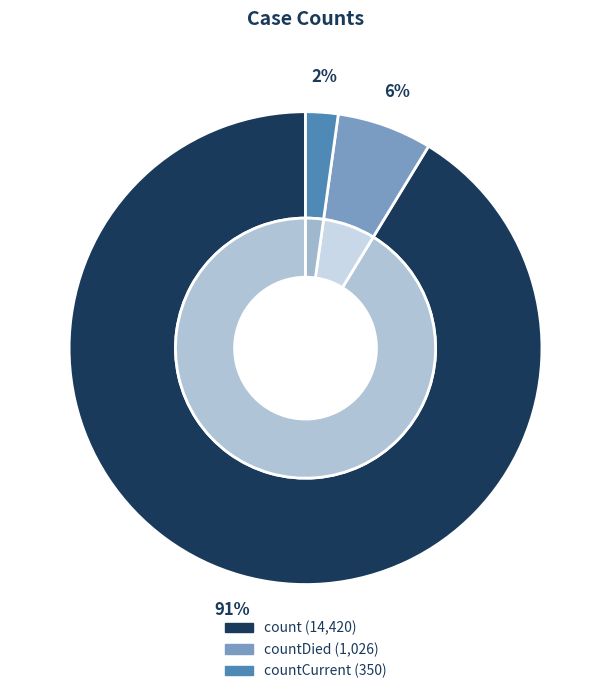

Which category has the smallest portion of the pie?

countCurrent